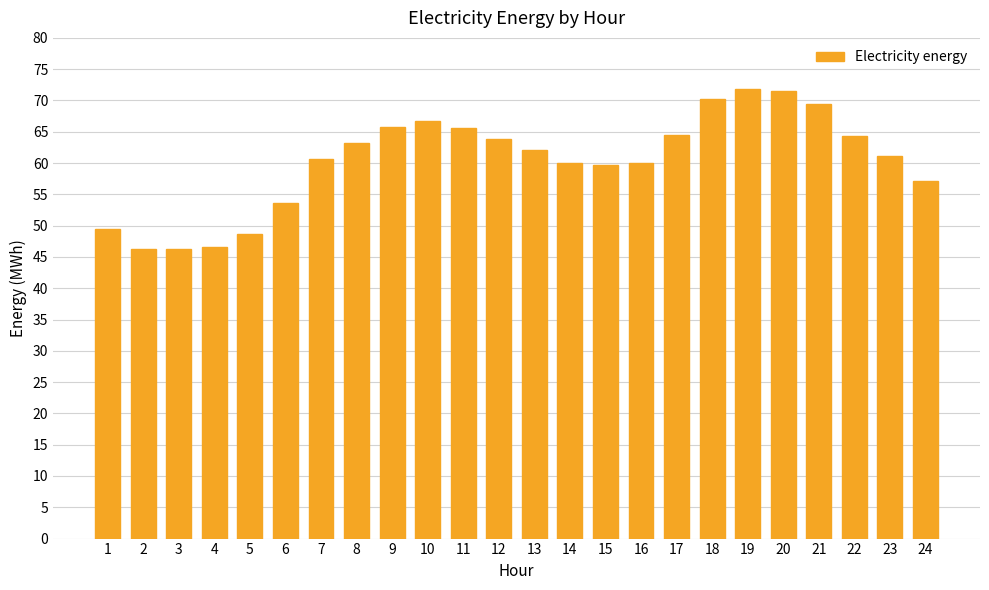

What is the change in value from 8 to 9?

+2.6